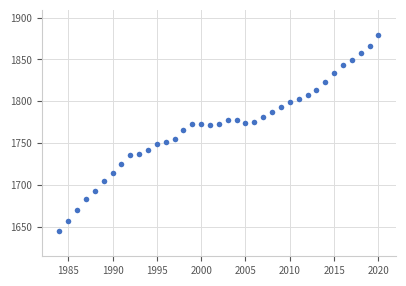

What is the range of X values (max minus min)?

36.0